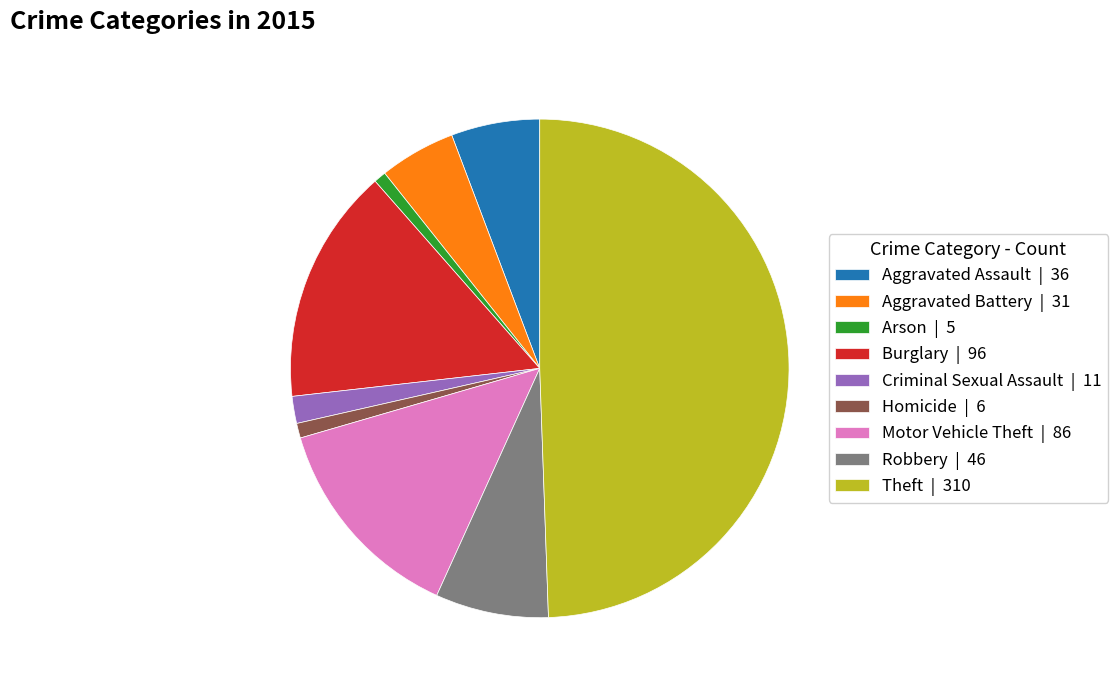

Does Arson | 5 represent more than half of the total?

No